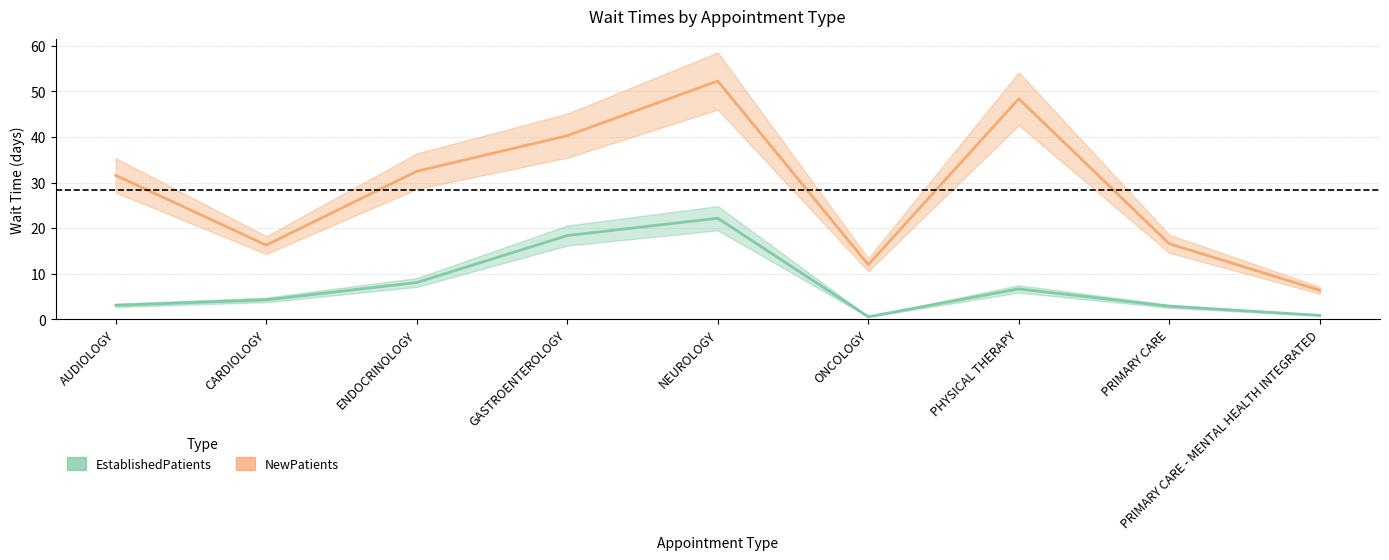

Reading left to right, what are all the values shown in this chart?

EstablishedPatients: AUDIOLOGY=3.1	CARDIOLOGY=4.3	ENDOCRINOLOGY=8.1	GASTROENTEROLOGY=18.4	NEUROLOGY=22.2	ONCOLOGY=0.6	PHYSICAL THERAPY=6.7	PRIMARY CARE=2.9	PRIMARY CARE - MENTAL HEALTH INTEGRATED=0.9
NewPatients: AUDIOLOGY=31.6	CARDIOLOGY=16.3	ENDOCRINOLOGY=32.5	GASTROENTEROLOGY=40.3	NEUROLOGY=52.3	ONCOLOGY=12.0	PHYSICAL THERAPY=48.4	PRIMARY CARE=16.6	PRIMARY CARE - MENTAL HEALTH INTEGRATED=6.4